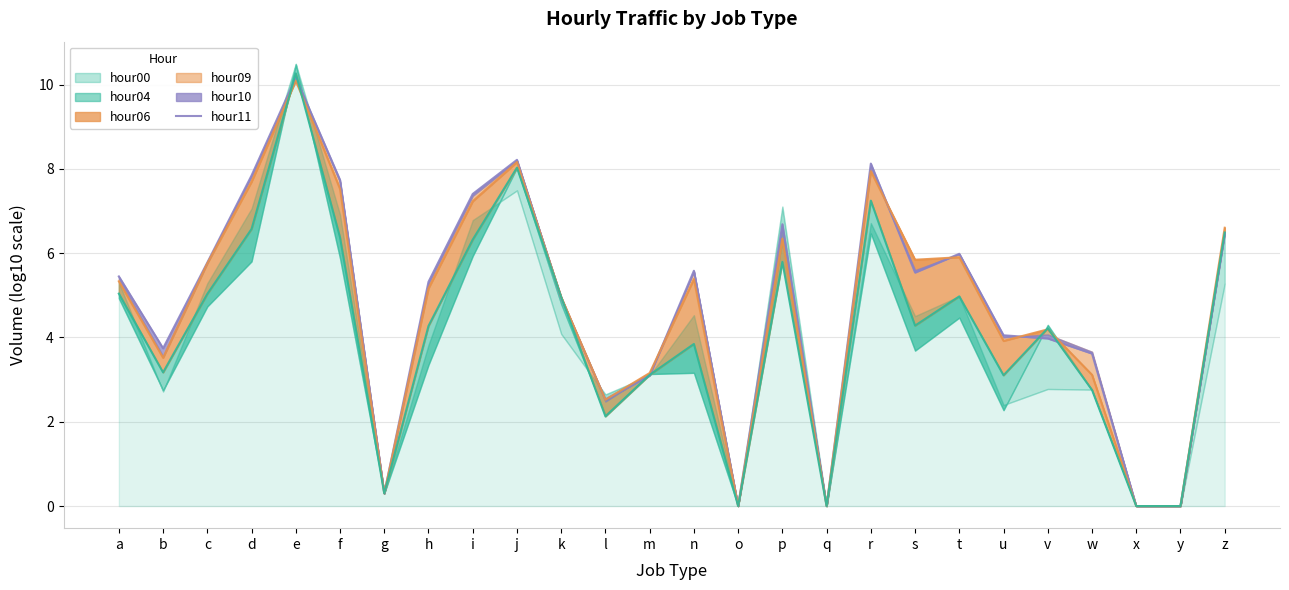

The chart shows a value of -3.4 at x. True or false?

False